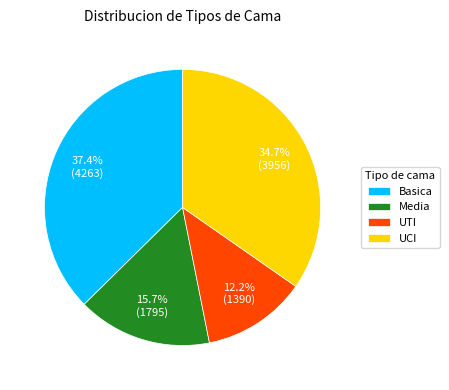

Rank the categories by value from highest to lowest.

Basica, UCI, Media, UTI